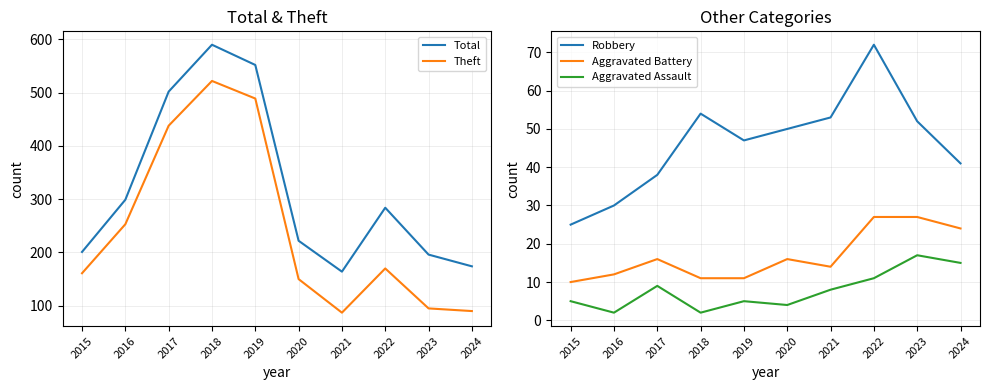

True or false: Total and Aggravated Assault cross at least once.

False